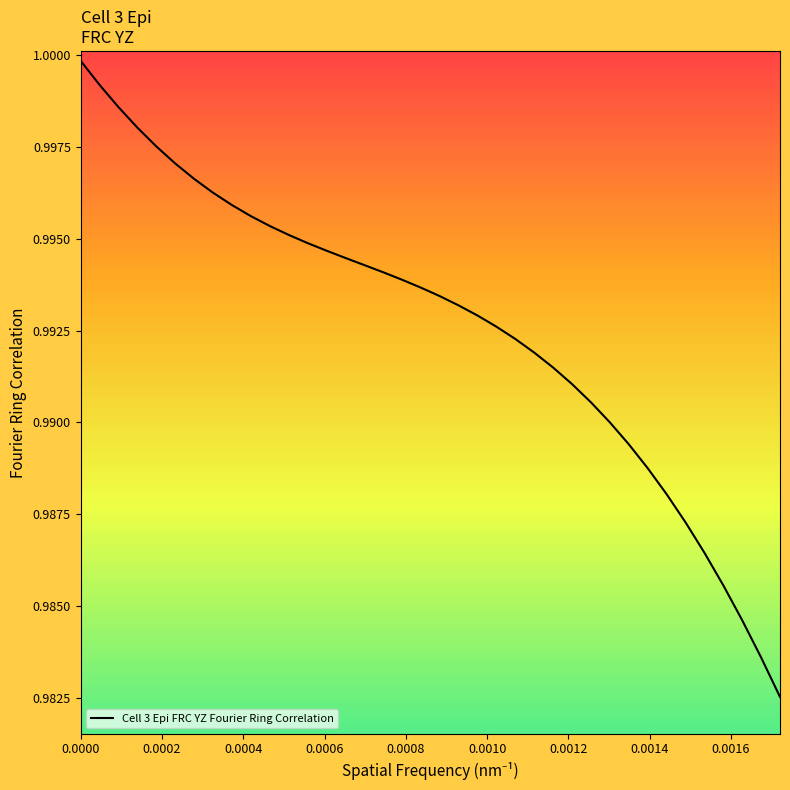

How many series are shown in this chart?

1